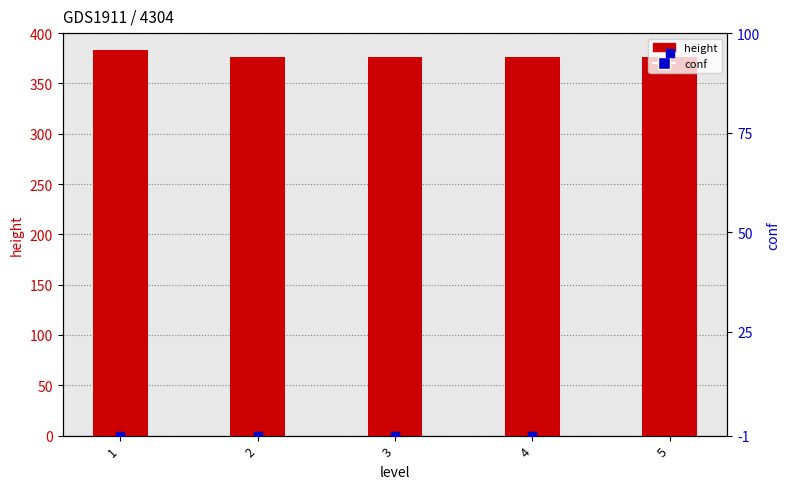

At which category is the sum across all series the highest?

5